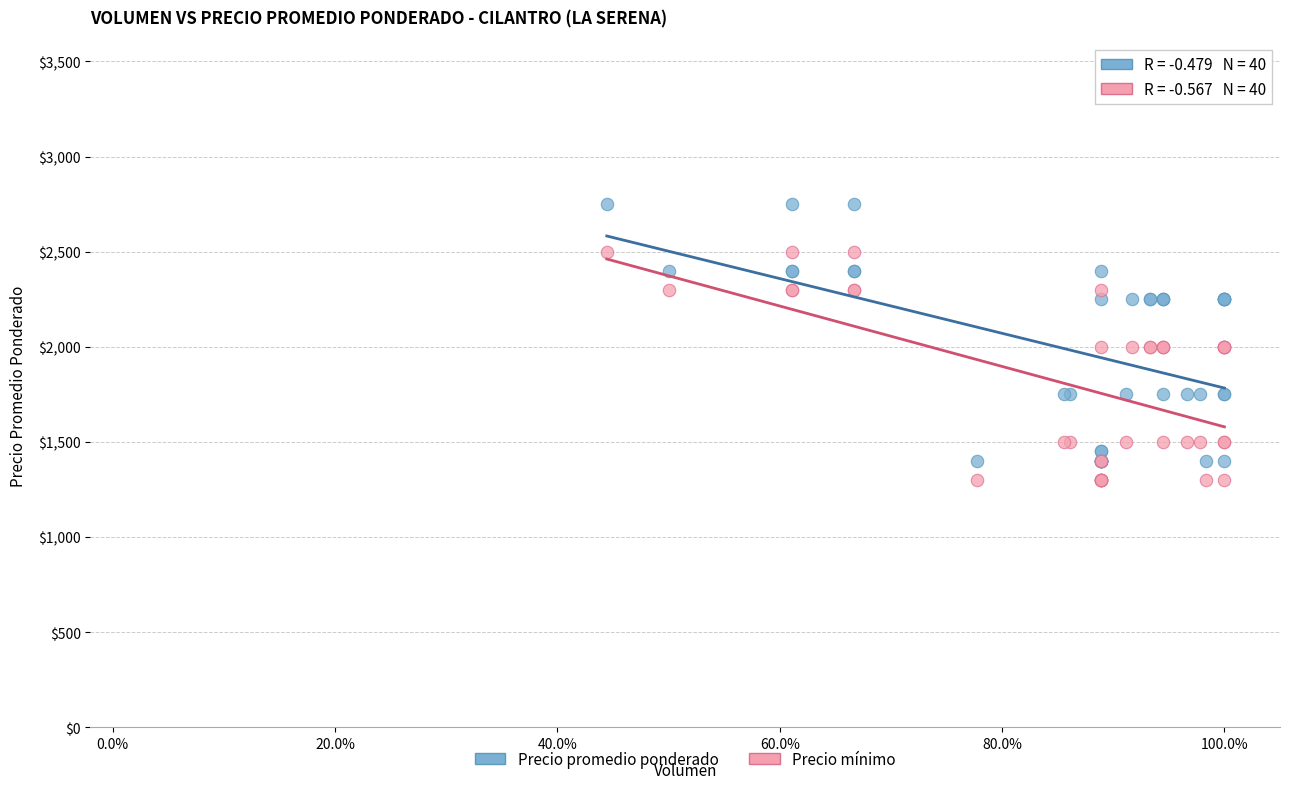

What are all the series names shown in the legend?

Precio promedio ponderado, Precio mínimo